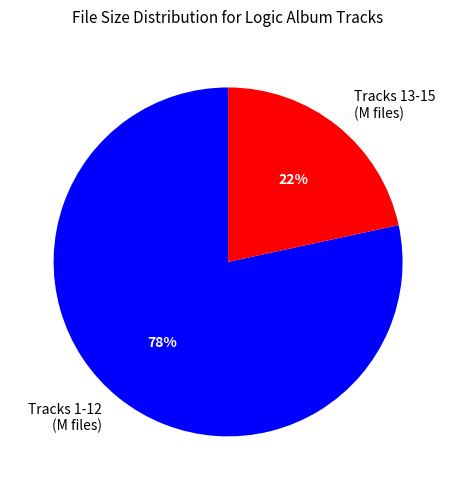

Does any single category account for the majority?

Yes